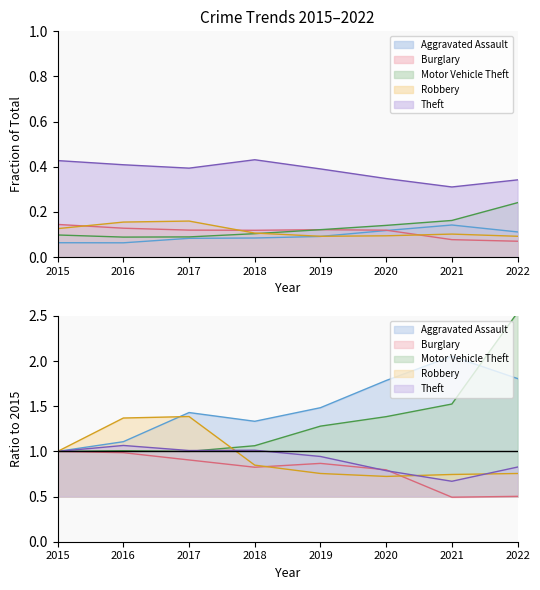

True or false: Theft has more than 0 interior local peaks.

True